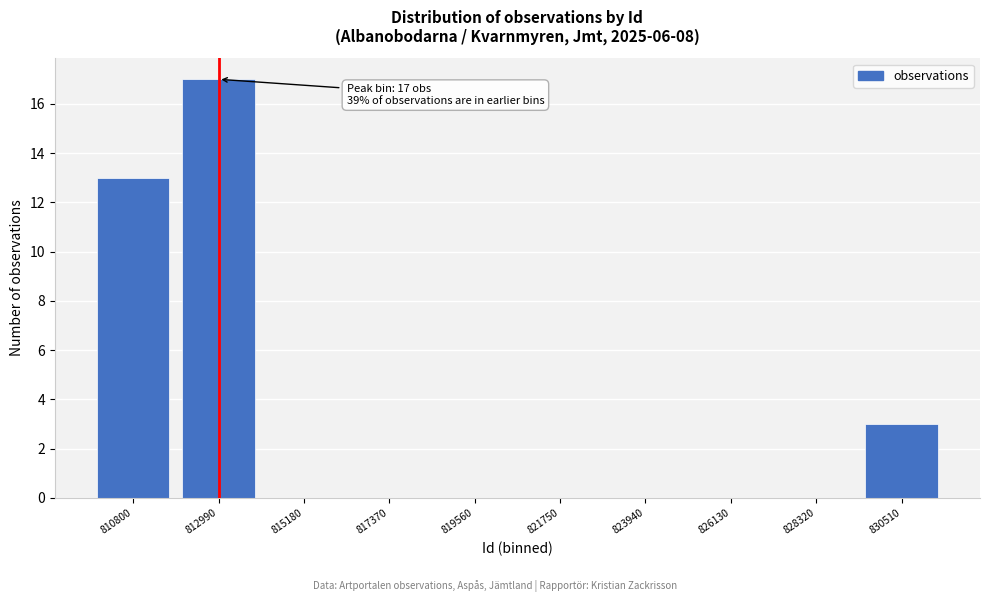

Reading left to right, list all the values displayed in this chart.

810800=13	812990=17	815180=0	817370=0	819560=0	821750=0	823940=0	826130=0	828320=0	830510=3